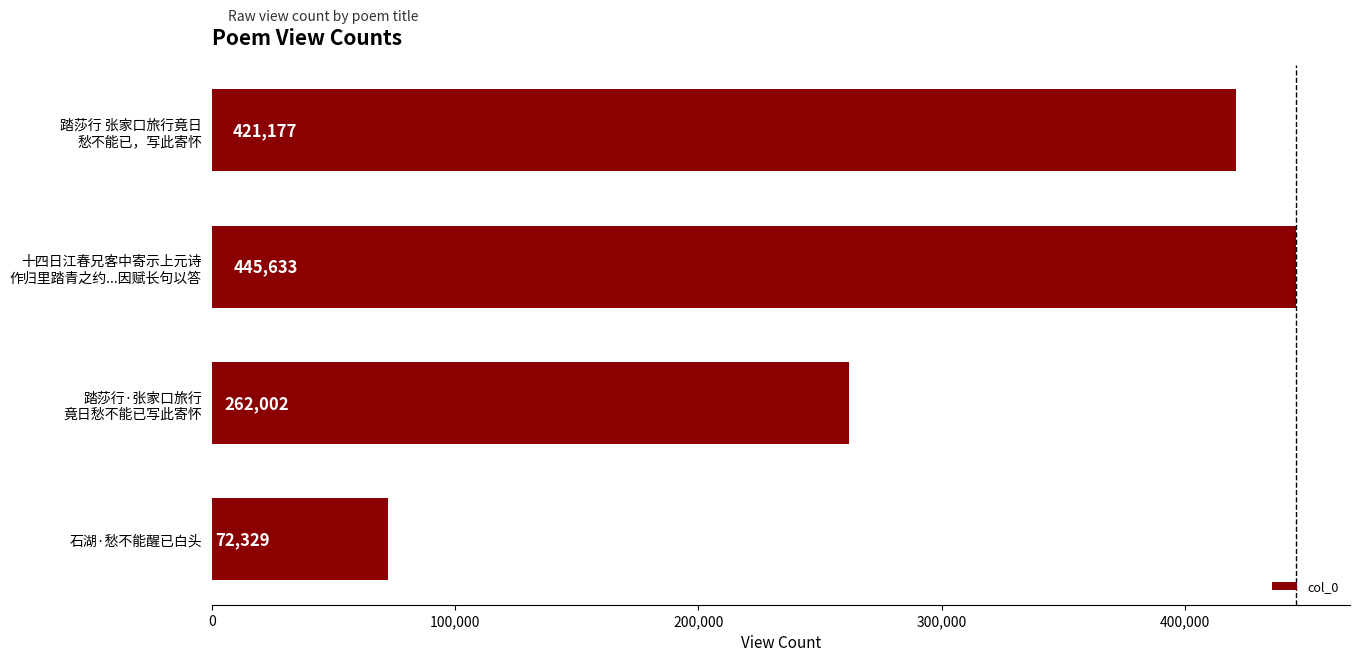

What is the minimum value shown in the chart?

72329